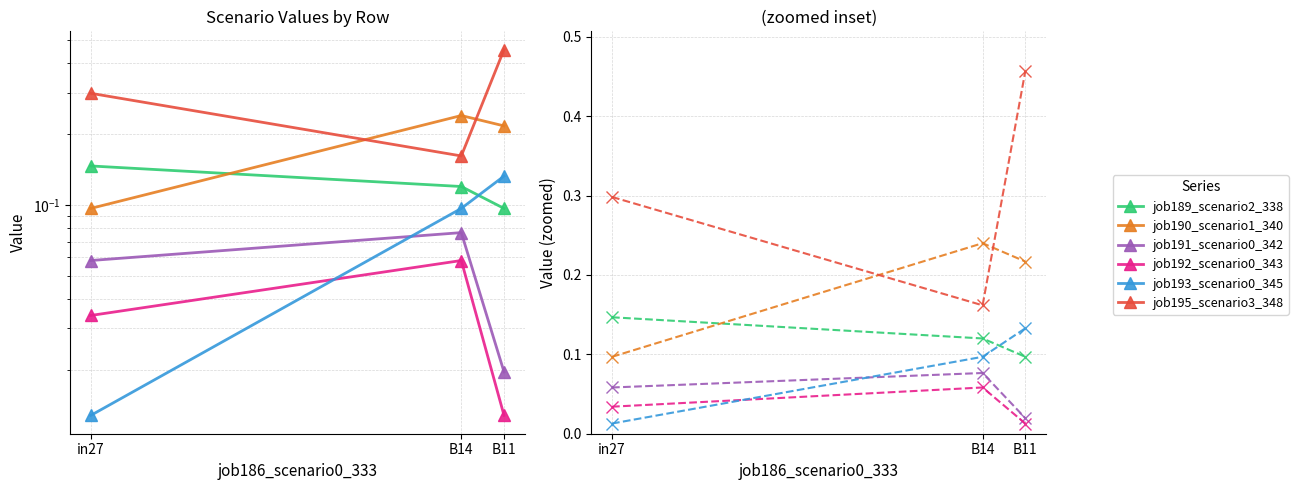

What is the difference between the highest and lowest values at in27?

0.3